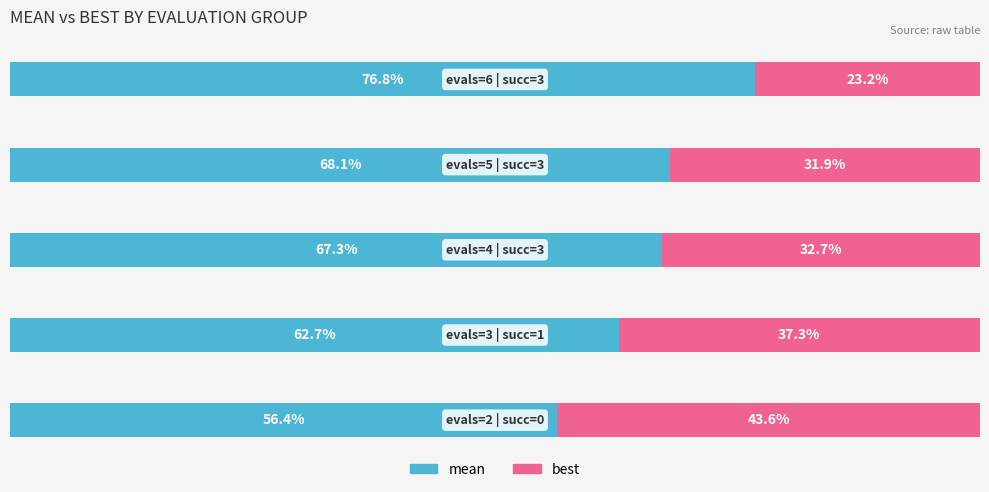

List the series in order of their overall mean, lowest first.

best, mean